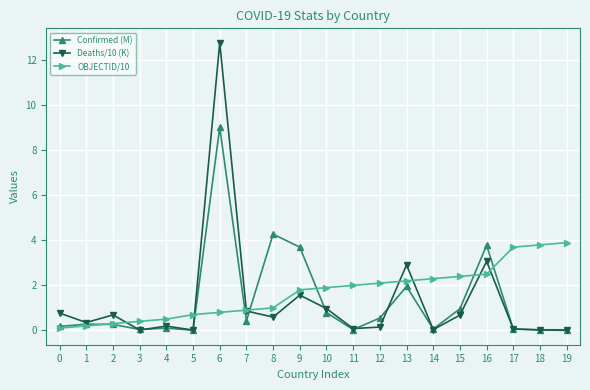

Rank the series by their maximum value, from highest to lowest.

Deaths/10 (K), Confirmed (M), OBJECTID/10